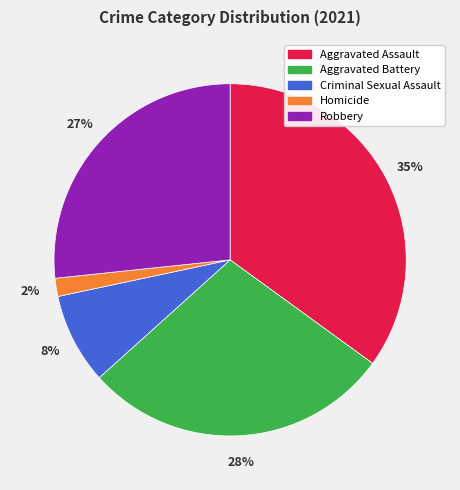

Does Aggravated Assault account for over 50% of the chart?

No